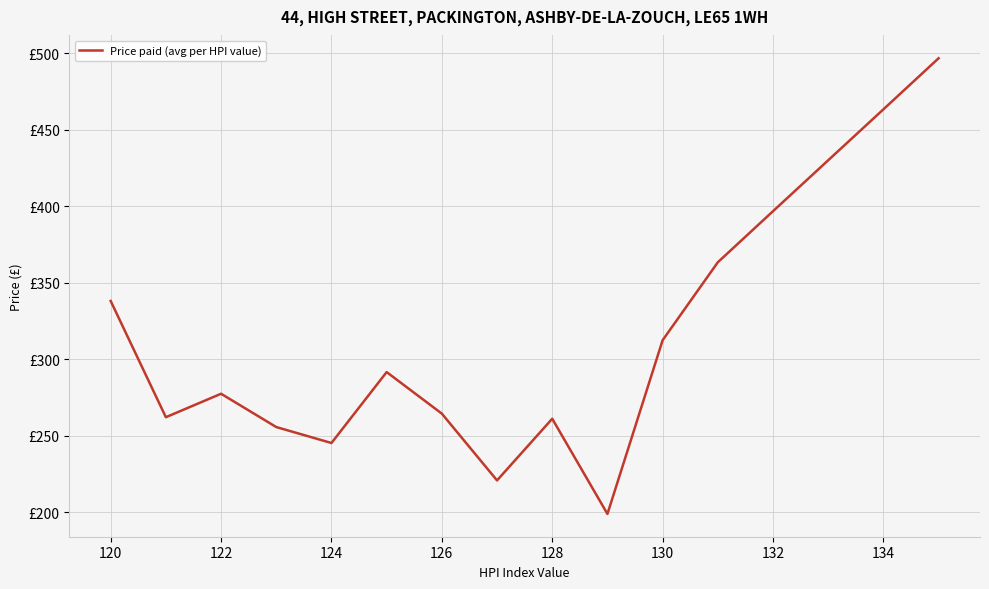

Does the chart display data point markers on the line(s)?

No